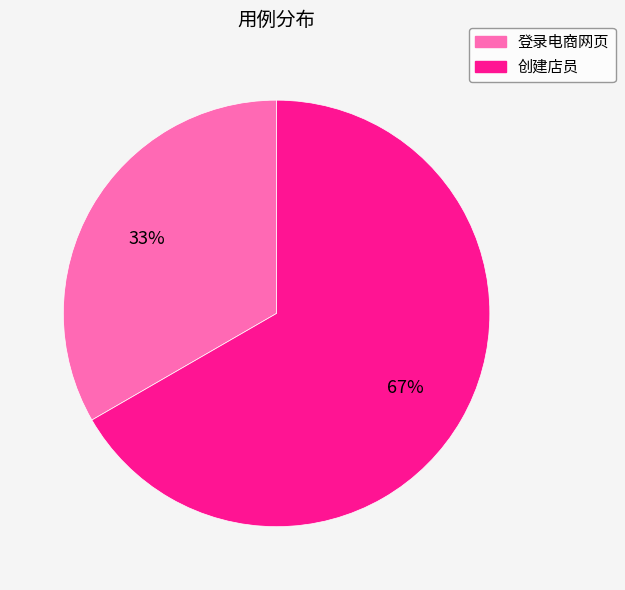

Which category has the biggest portion of the pie?

创建店员